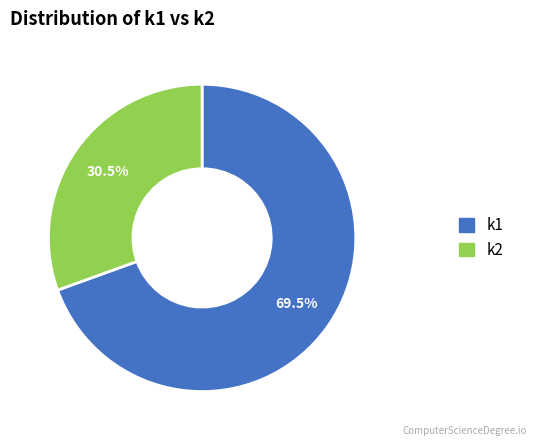

Which category has the biggest portion of the pie?

k1